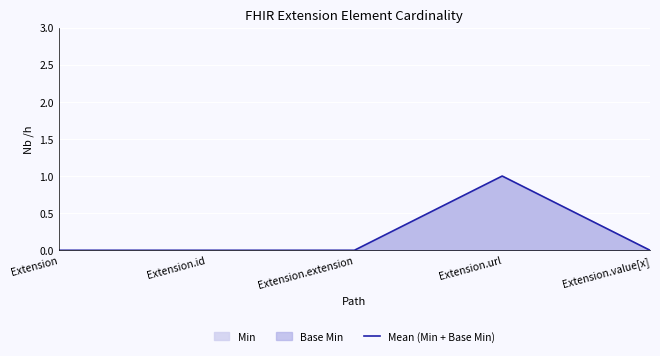

Which category has the highest value across all series?

Extension.url